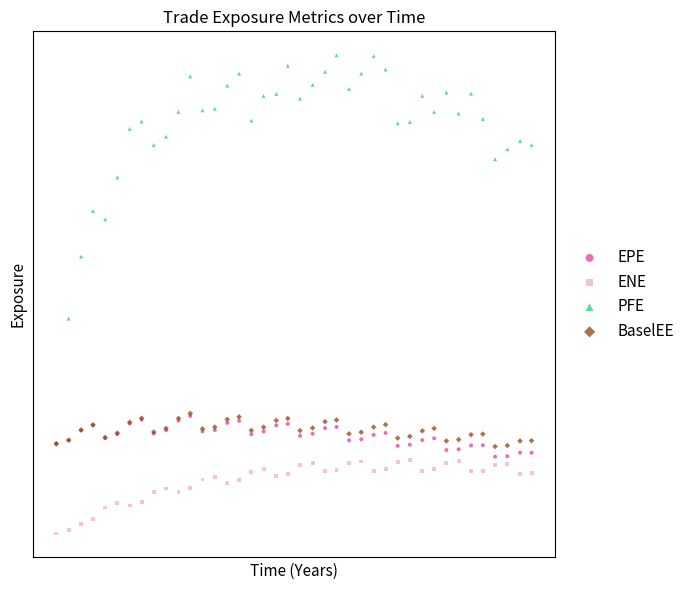

What are all the series names shown in the legend?

EPE, ENE, PFE, BaselEE